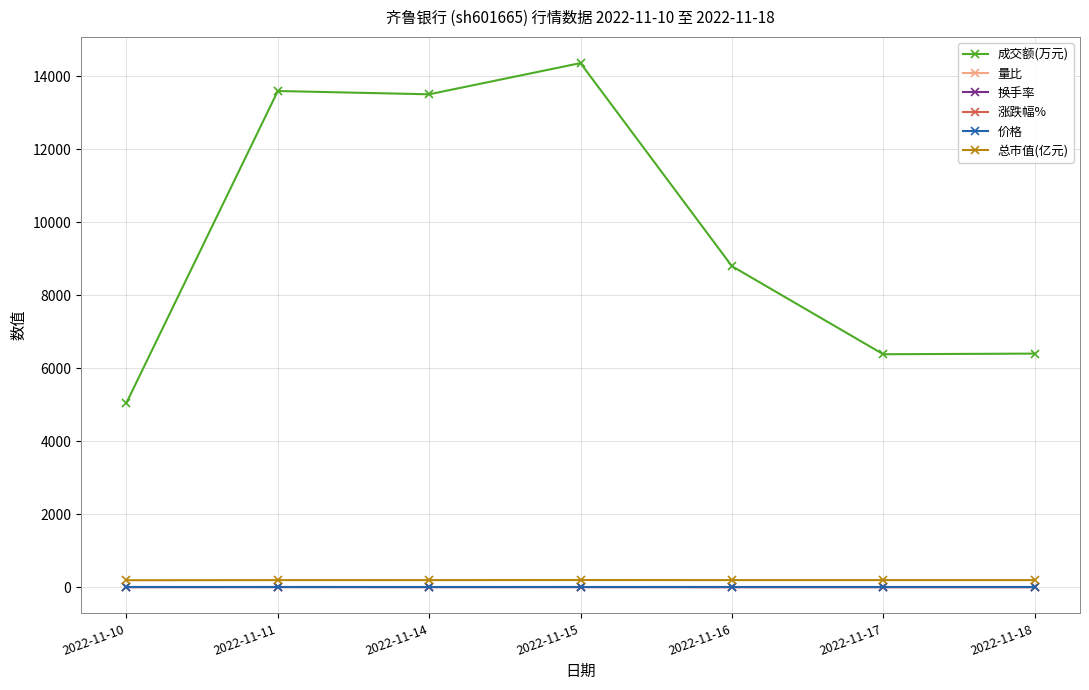

What is the value of the 总市值(亿元) point at the 2nd from the left?

191.9